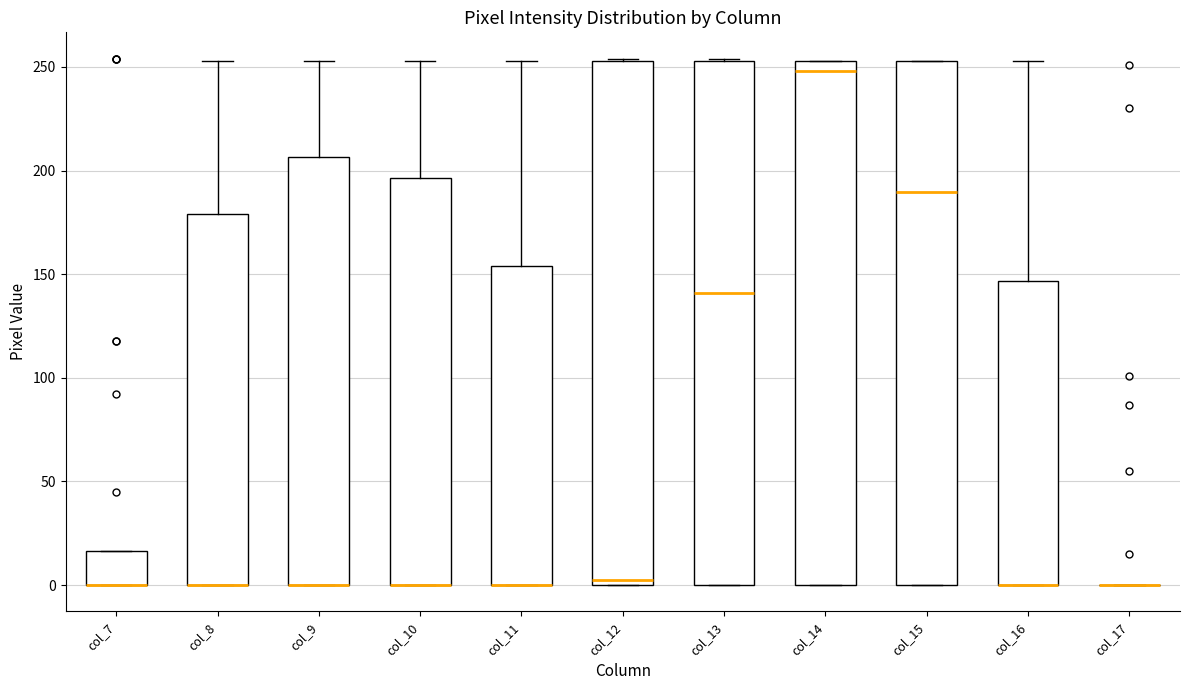

Reading left to right, transcribe this box plot: for each box, give where its median line is, the range the box spans, and where its two whiskers end, as read against the y-axis. The values are not printed on the chart, so give them approximately, as read against the axis.

col_7: median 0 (drawn on the box's lower edge), box 0 to 15, whiskers 0 to 15
col_8: median 0 (drawn on the box's lower edge), box 0 to 180, whiskers 0 to 255
col_9: median 0 (drawn on the box's lower edge), box 0 to 205, whiskers 0 to 255
col_10: median 0 (drawn on the box's lower edge), box 0 to 195, whiskers 0 to 255
col_11: median 0 (drawn on the box's lower edge), box 0 to 155, whiskers 0 to 255
col_12: median 5, box 0 to 255, whiskers 0 to 255
col_13: median 140, box 0 to 255, whiskers 0 to 255
col_14: median 250, box 0 to 255, whiskers 0 to 255
col_15: median 190, box 0 to 255, whiskers 0 to 255
col_16: median 0 (drawn on the box's lower edge), box 0 to 145, whiskers 0 to 255
col_17: box collapsed to a line at 0, whiskers 0 to 0